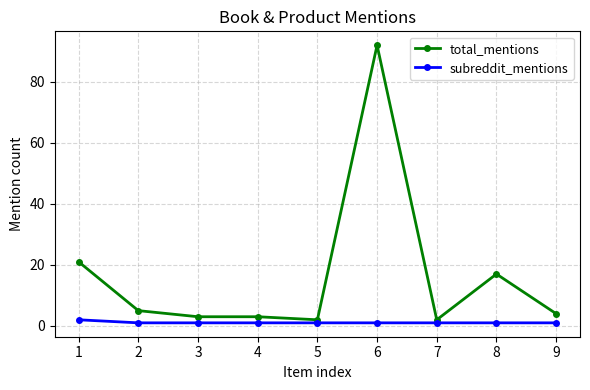

True or false: total_mentions has a value of 21 at 1.

True